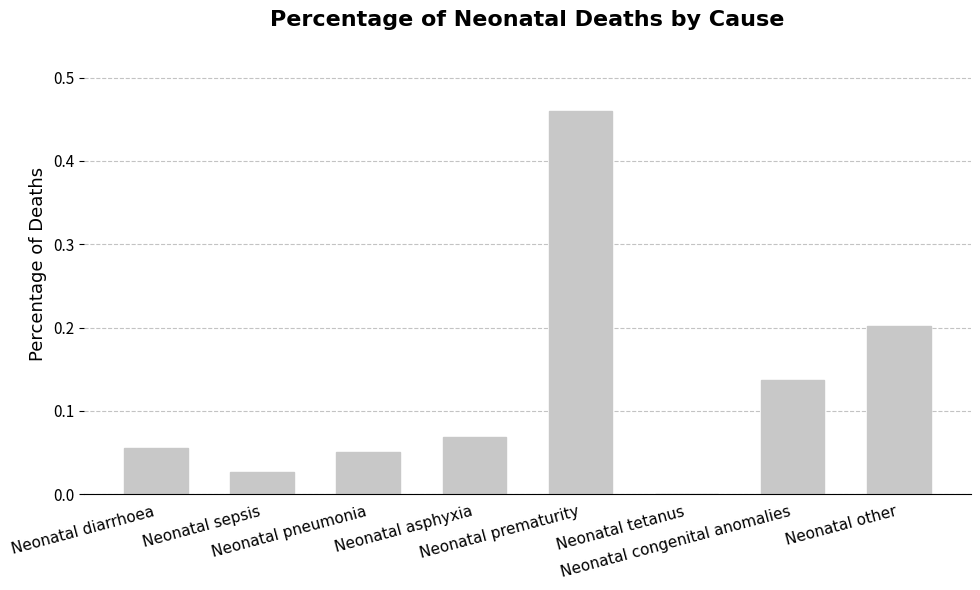

What is the sum of the values at Neonatal diarrhoea and Neonatal congenital anomalies?

0.2